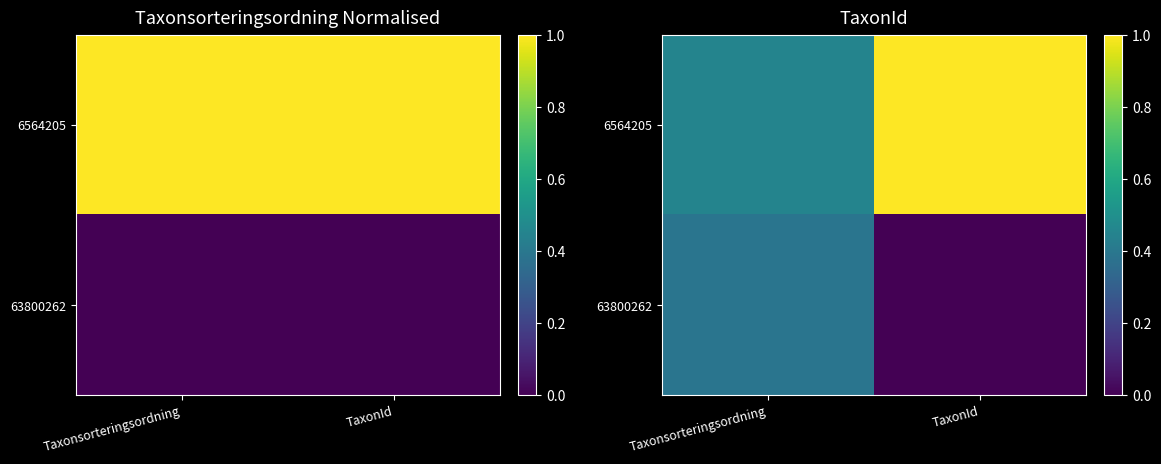

Where is 63800262 nearest to the value 0?

TaxonId